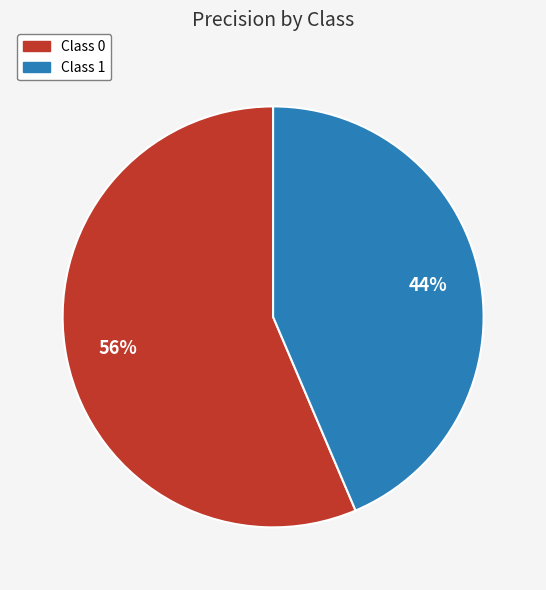

True or false: Class 1 accounts for 50% of the total.

False